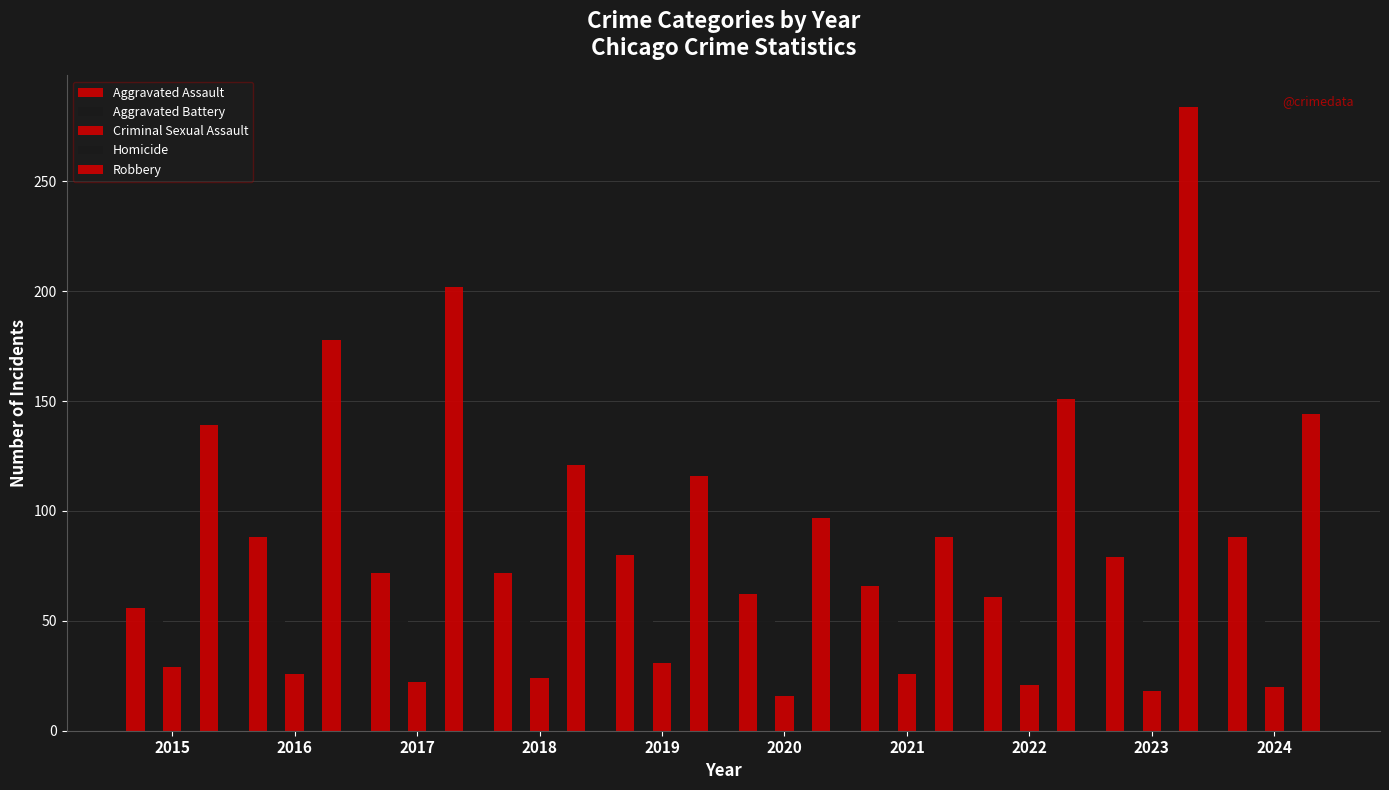

Which series has the largest total across all categories?

Robbery